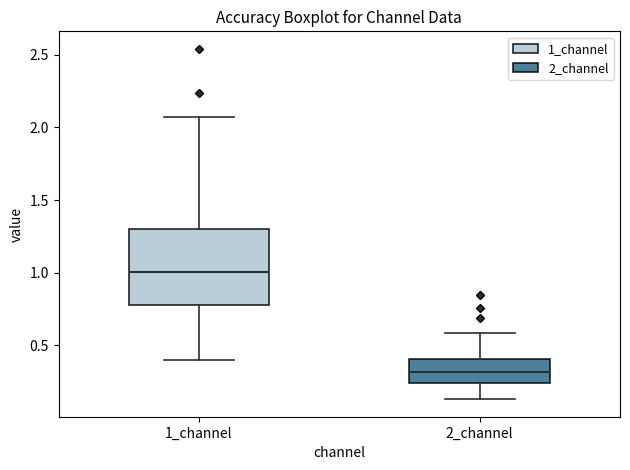

Reading left to right, read every box against the y-axis: the position of its median line, the range the box covers, and the ends of its whiskers. The values are not printed on the chart, so give them approximately, as read against the axis.

1_channel: median 1.00, box 0.80 to 1.30, whiskers 0.40 to 2.05
2_channel: median 0.30, box 0.25 to 0.40, whiskers 0.15 to 0.60